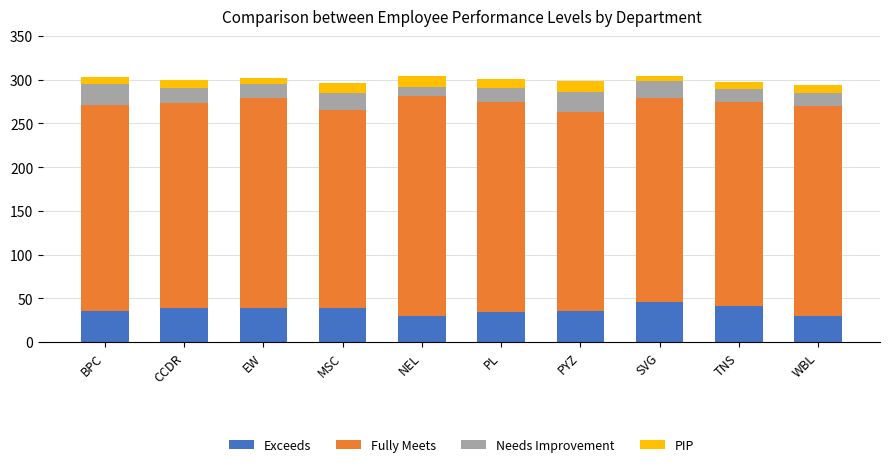

What is the maximum value for Exceeds?

46